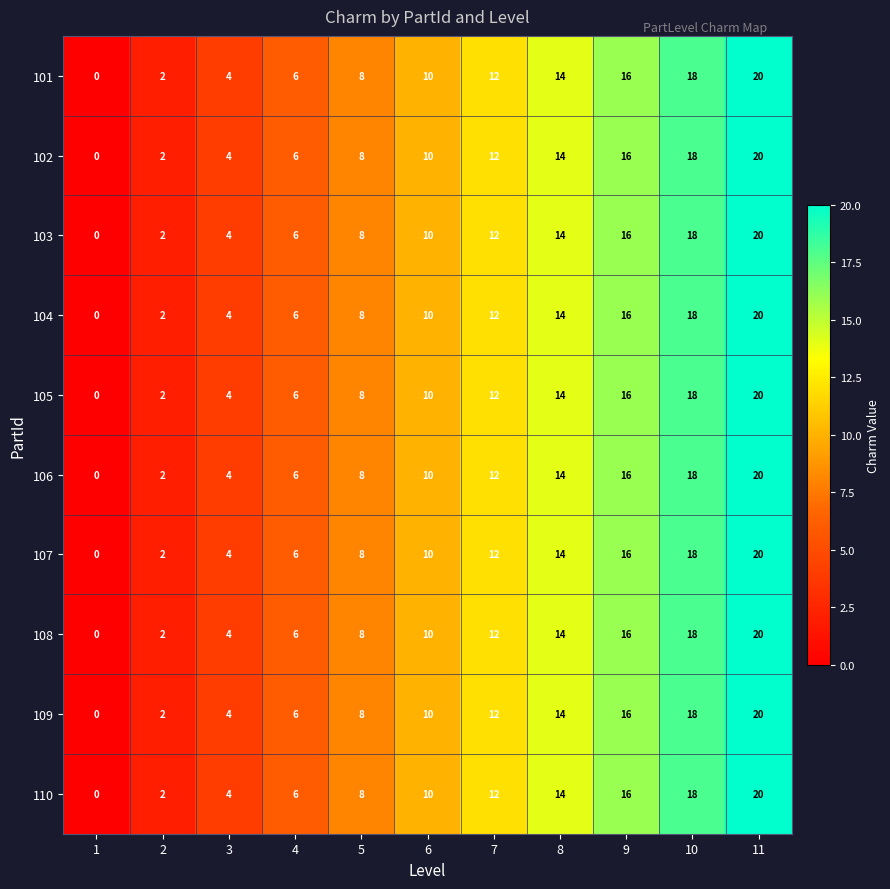

Which category has the highest value in the 106 series?

11